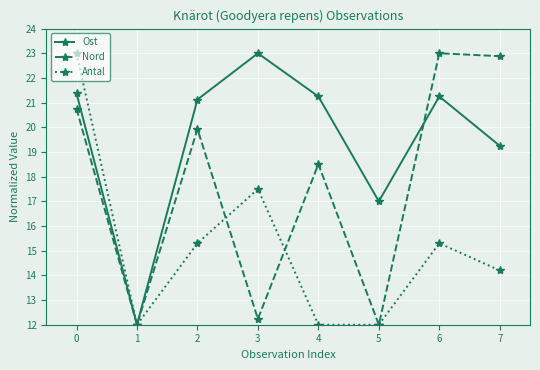

Where is the first local maximum for Ost?

3